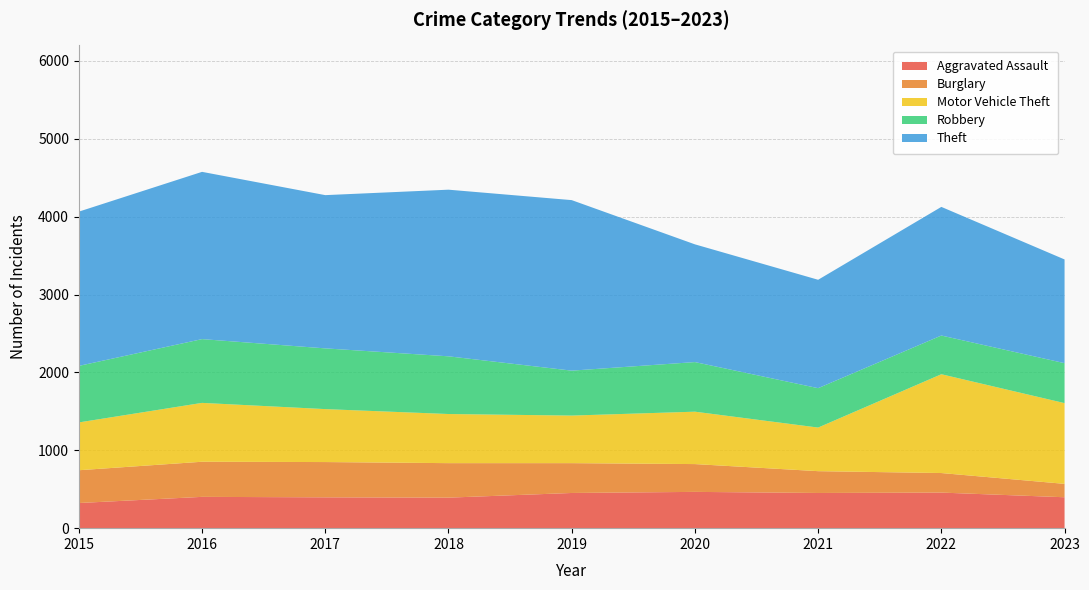

Reading right to left, transcribe all the data shown in this chart.

Aggravated Assault: 2023=397	2022=457	2021=452	2020=466	2019=452	2018=392	2017=396	2016=402	2015=323
Burglary: 2023=172	2022=251	2021=280	2020=357	2019=383	2018=443	2017=453	2016=451	2015=421
Motor Vehicle Theft: 2023=1037	2022=1269	2021=560	2020=673	2019=611	2018=631	2017=680	2016=756	2015=614
Robbery: 2023=513	2022=497	2021=506	2020=637	2019=577	2018=741	2017=780	2016=819	2015=726
Theft: 2023=1332	2022=1652	2021=1392	2020=1512	2019=2190	2018=2140	2017=1968	2016=2148	2015=1981